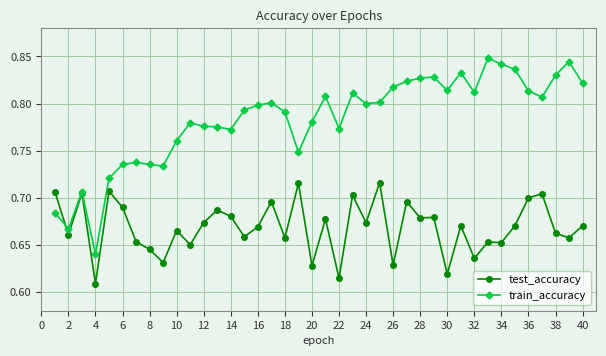

Which series has the widest spread of values?

train_accuracy